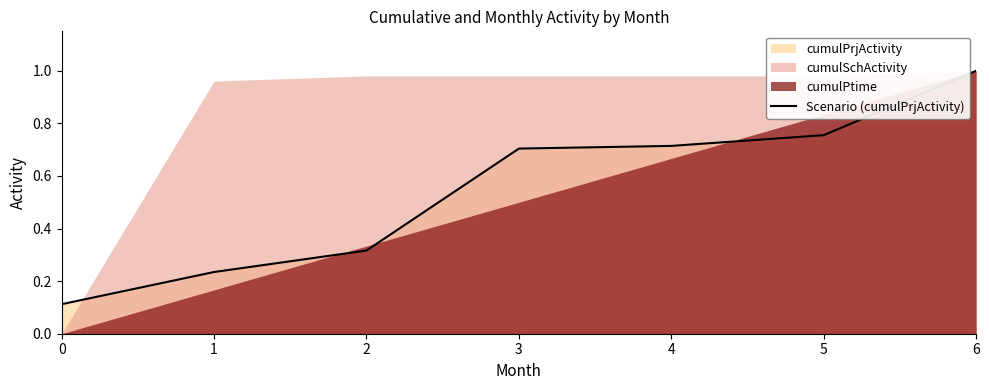

What is the difference between the values at 2 and 5?

0.4